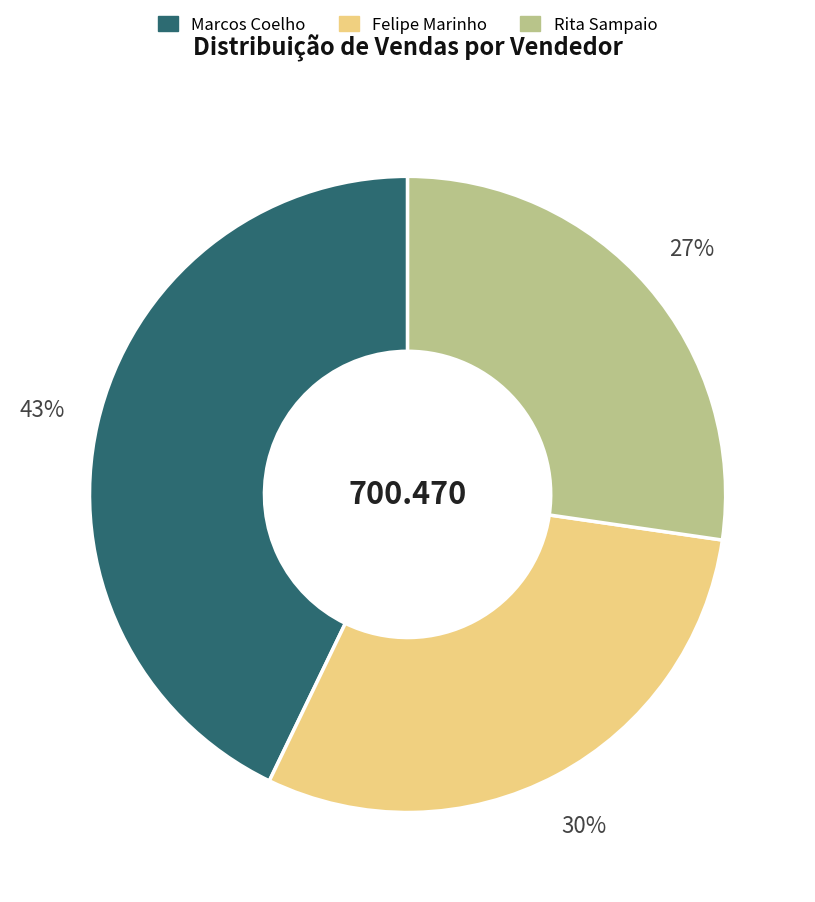

Count the number of slices in the pie.

3